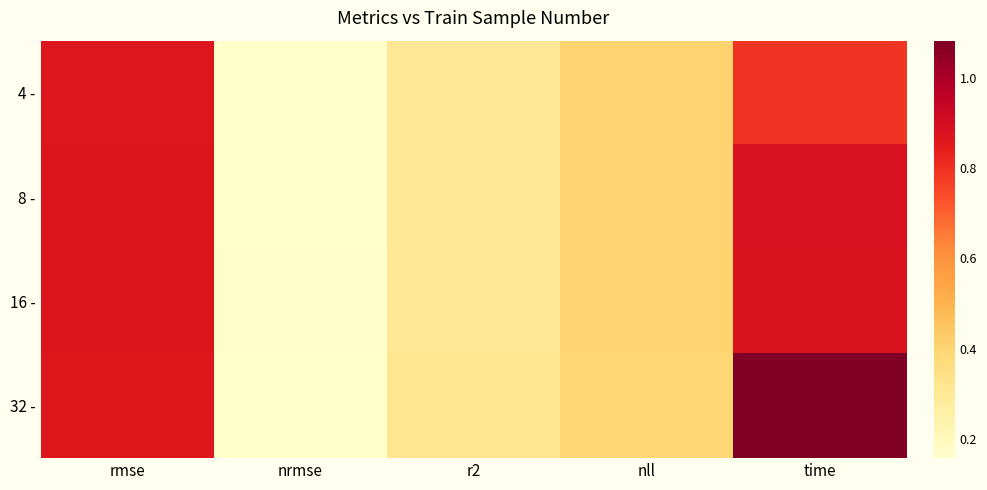

At how many categories does at least one series exceed 0?

5